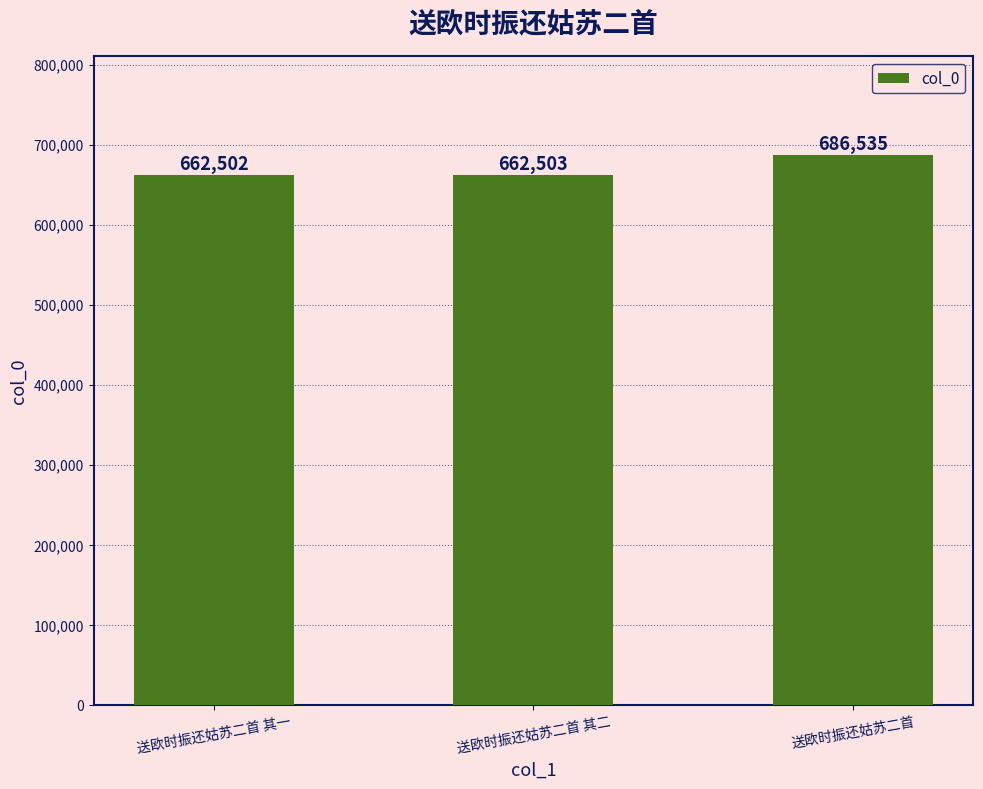

The value at 送欧时振还姑苏二首 其二 is 662503. True or false?

True